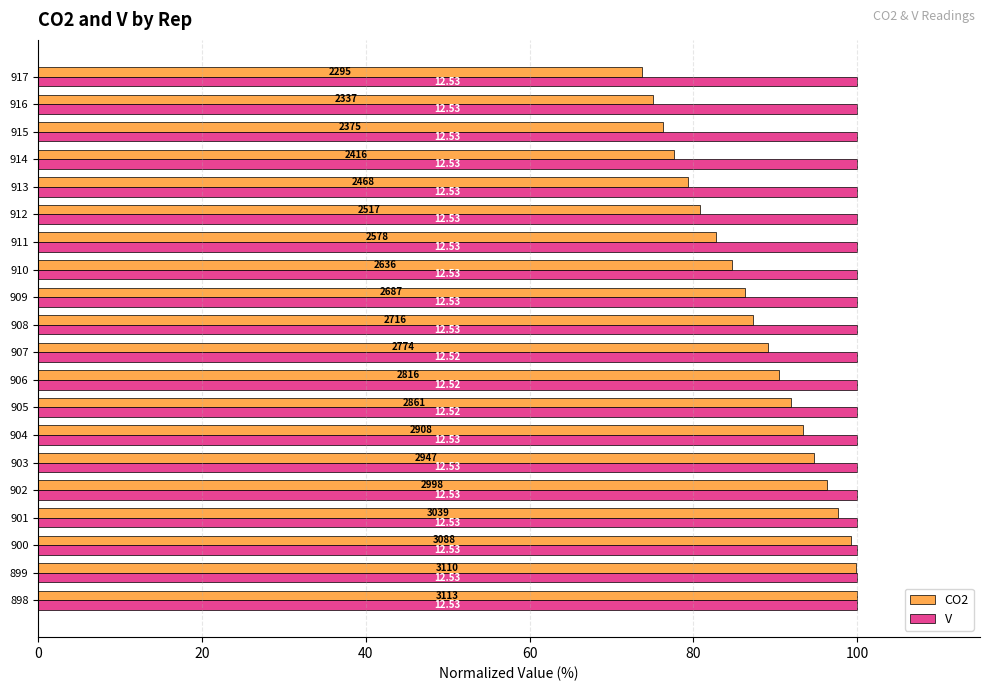

What are all the series names shown in the legend?

CO2, V